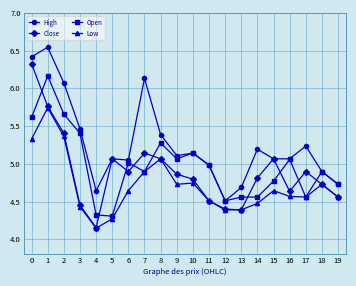

What is the difference between the maximum and minimum values in the Low series?

1.6